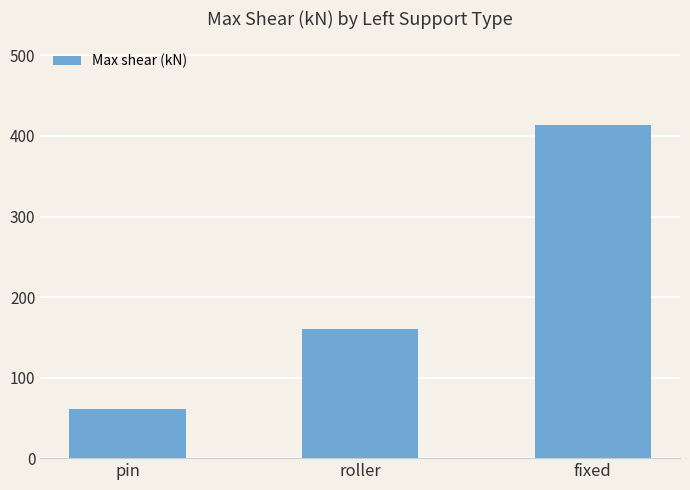

Does the chart contain stacked bars?

No